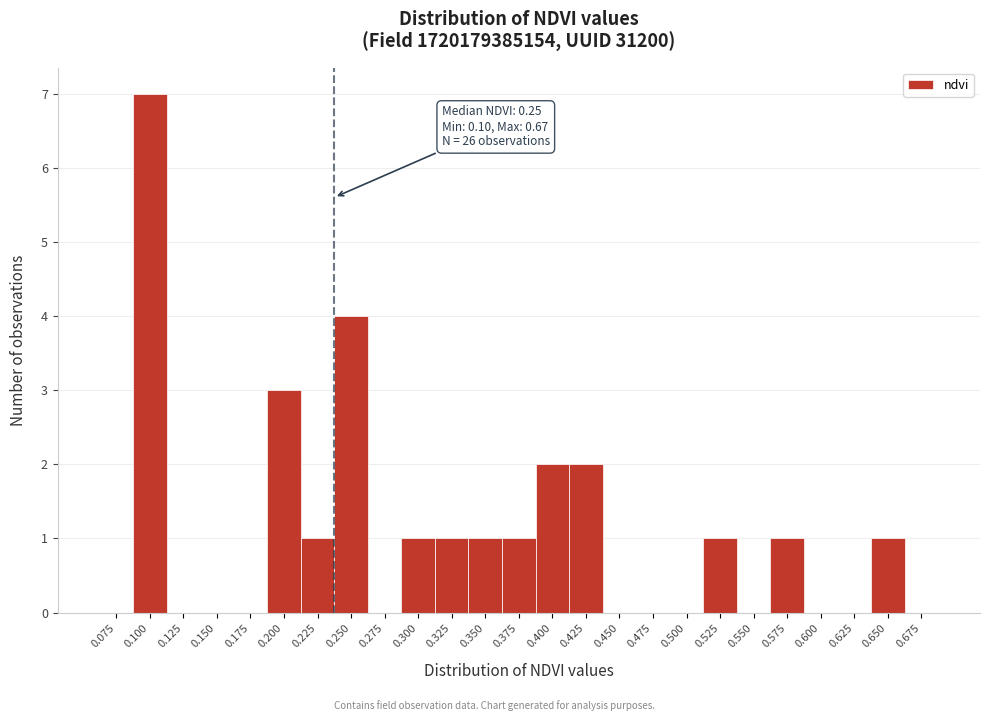

Reading left to right, extract all data points from this chart.

0.075=0	0.100=7	0.125=0	0.150=0	0.175=0	0.200=3	0.225=1	0.250=4	0.275=0	0.300=1	0.325=1	0.350=1	0.375=1	0.400=2	0.425=2	0.450=0	0.475=0	0.500=0	0.525=1	0.550=0	0.575=1	0.600=0	0.625=0	0.650=1	0.675=0